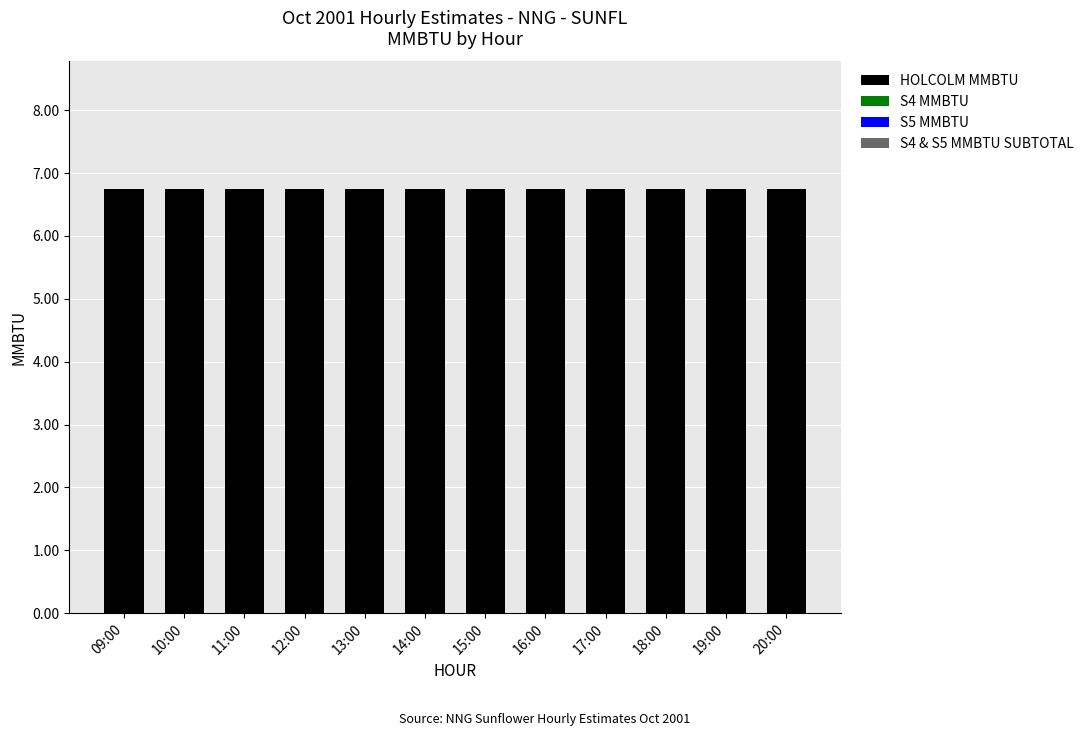

Which series changed the most between 18:00 and 19:00?

HOLCOLM MMBTU